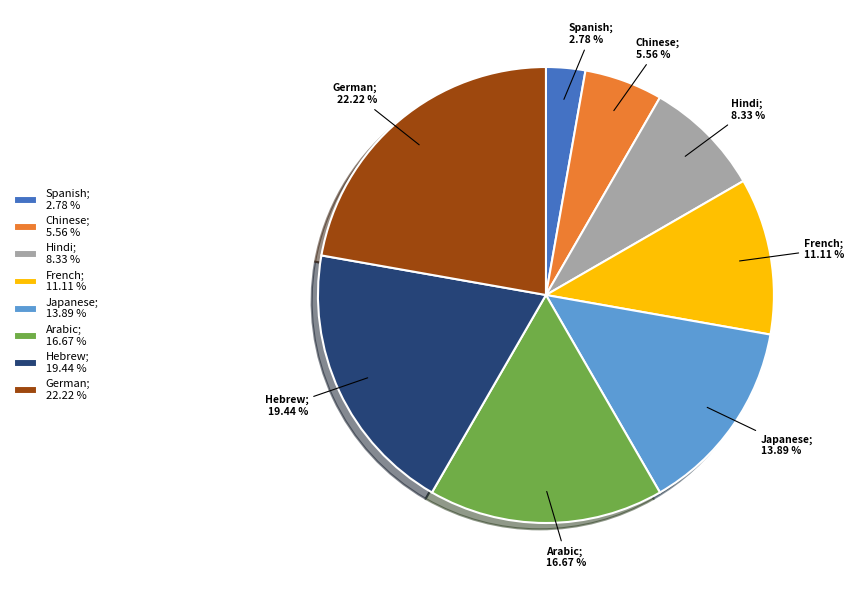

What is the ratio of the value at Japanese to the value at Chinese?

2.5